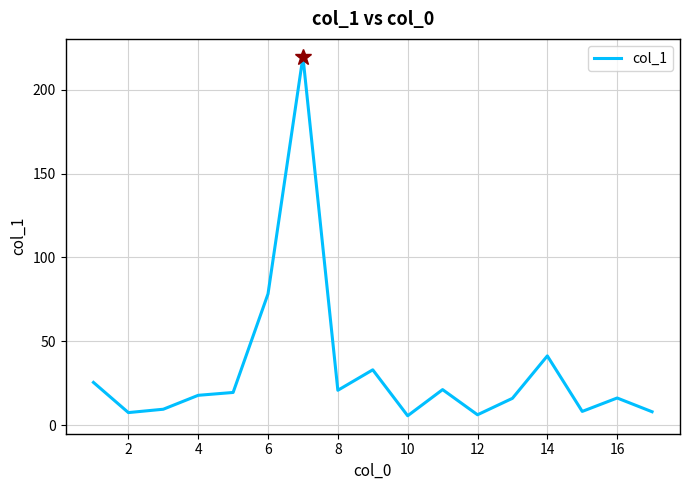

What is the difference between the maximum and minimum values?

214.0